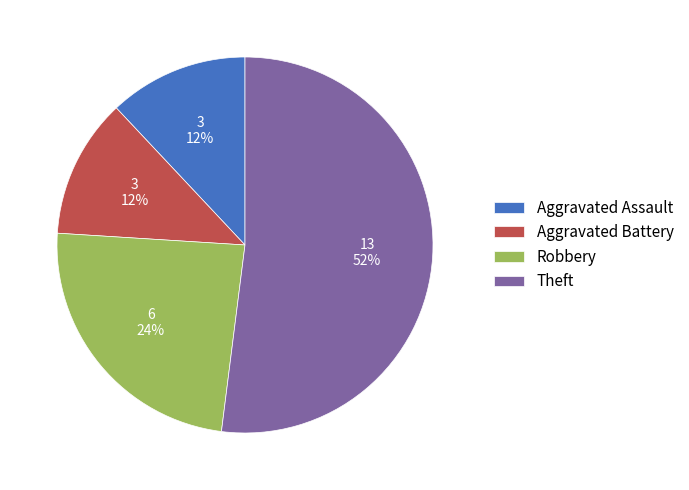

True or false: Aggravated Assault accounts for 12% of the total.

True